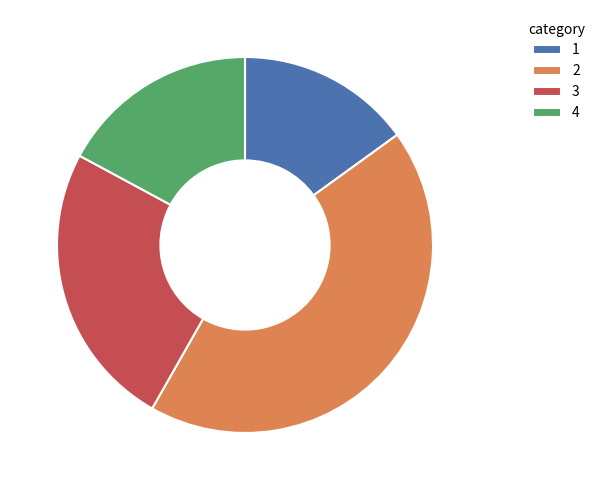

True or false: 2 accounts for 43% of the total.

True